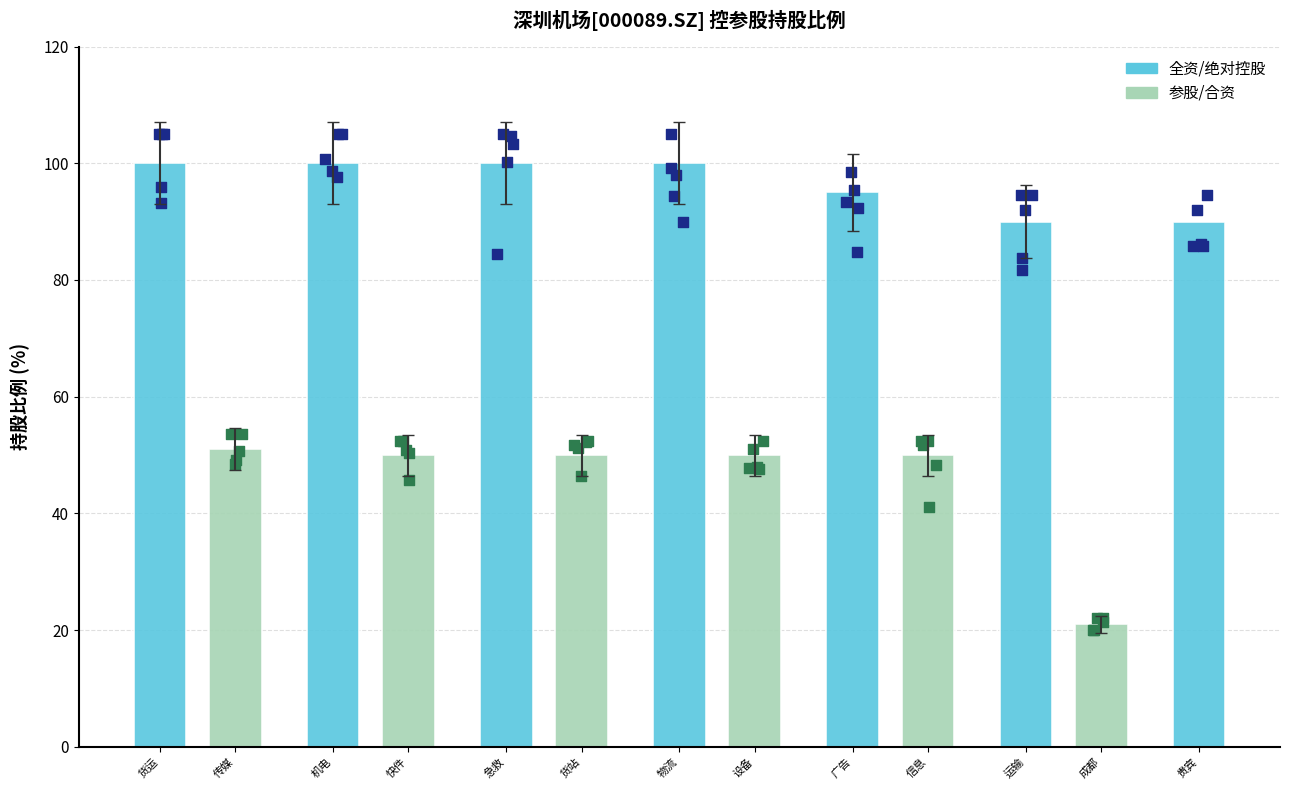

Which has a higher value, 深圳市机场飞悦贵宾服务有限公司 or 深圳市机场航空货运有限公司?

深圳市机场航空货运有限公司